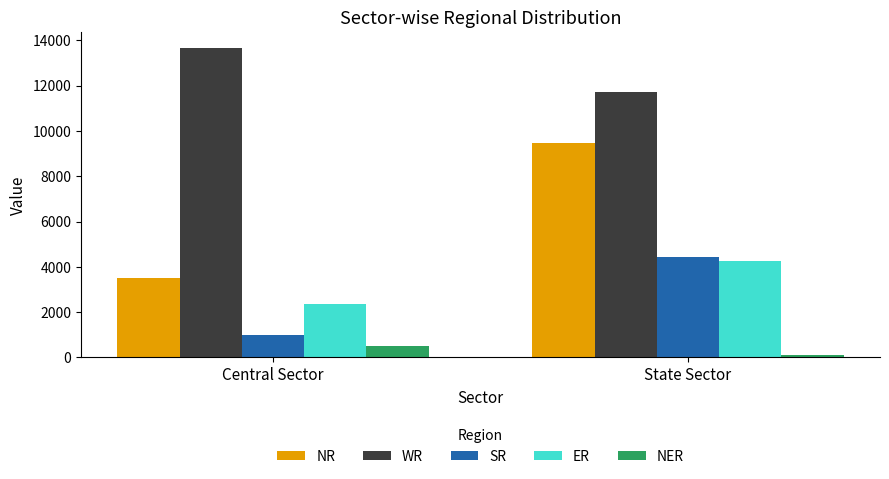

Rank the series by their maximum value, from lowest to highest.

NER, ER, SR, NR, WR